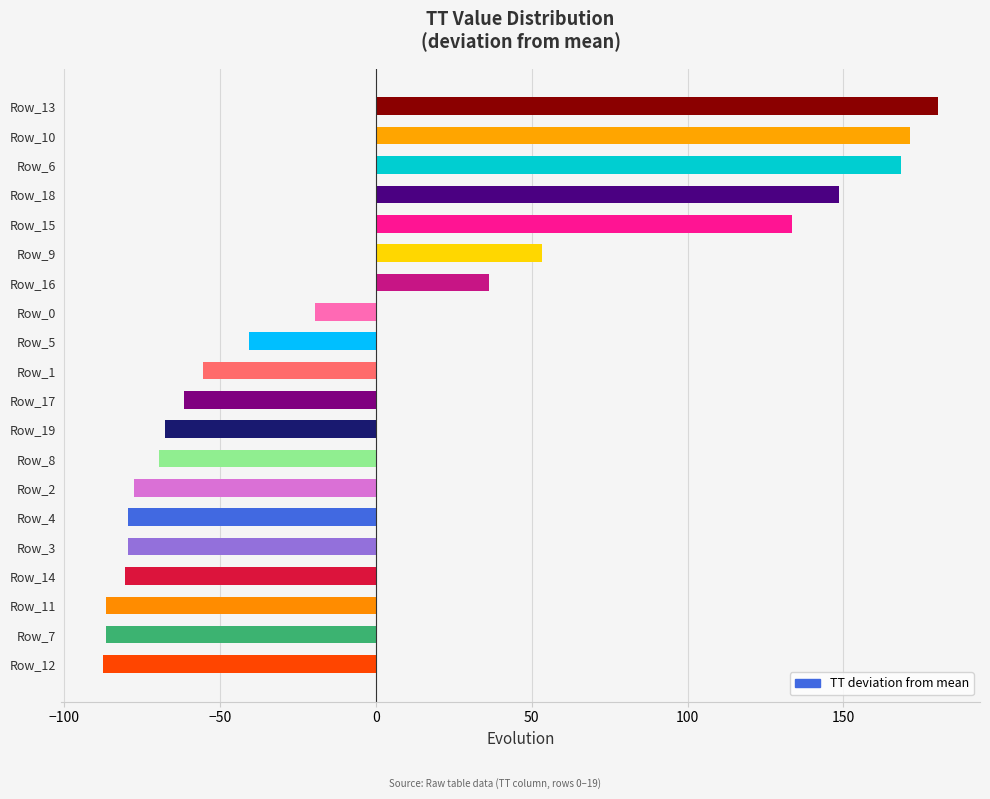

Is it true that the value at Row_17 is -61.5?

True